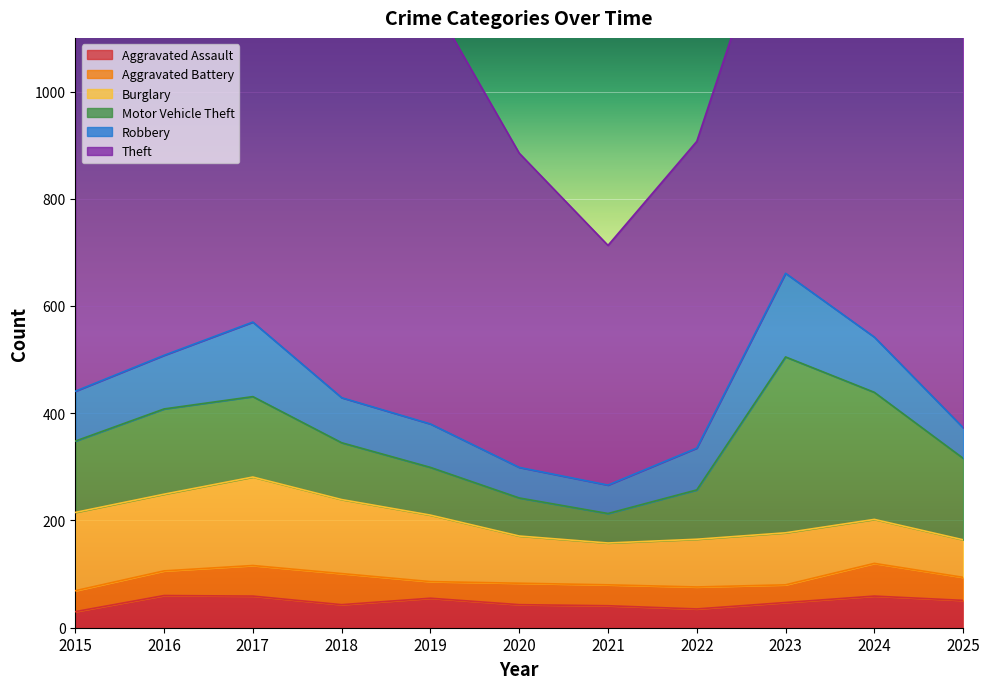

What are all the series names shown in the legend?

Aggravated Assault, Aggravated Battery, Burglary, Motor Vehicle Theft, Robbery, Theft